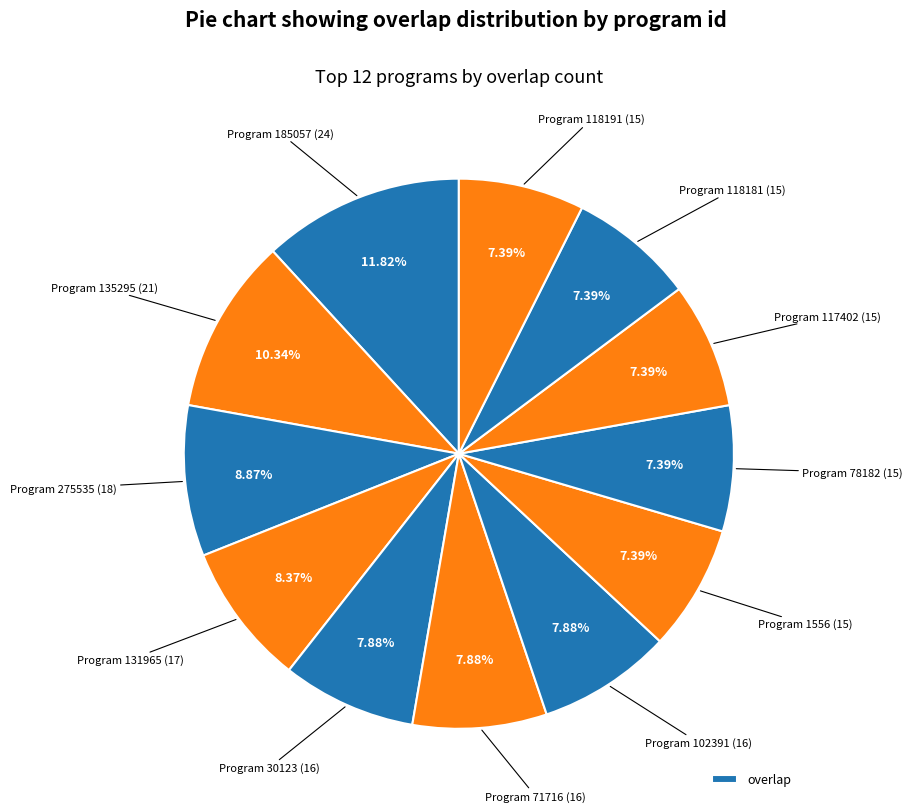

To the nearest percent, what is the average slice percentage?

8%